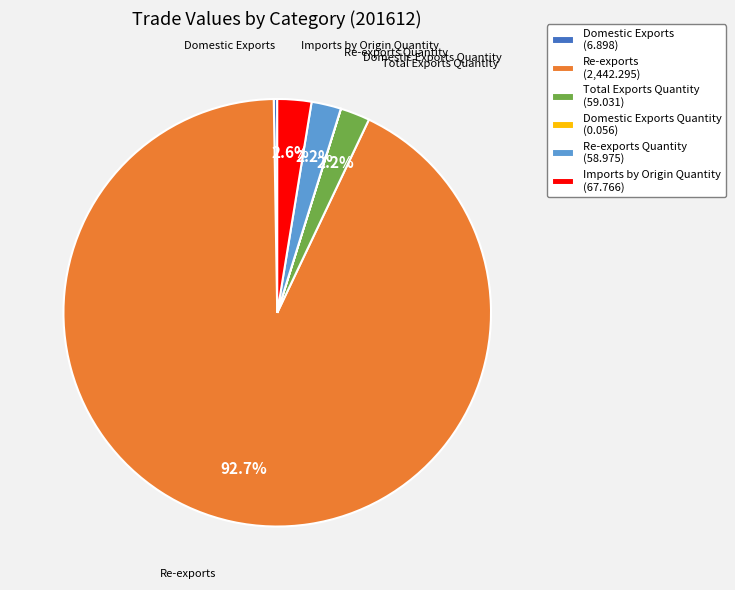

Which slice is the largest?

Re-exports (2,442.295)